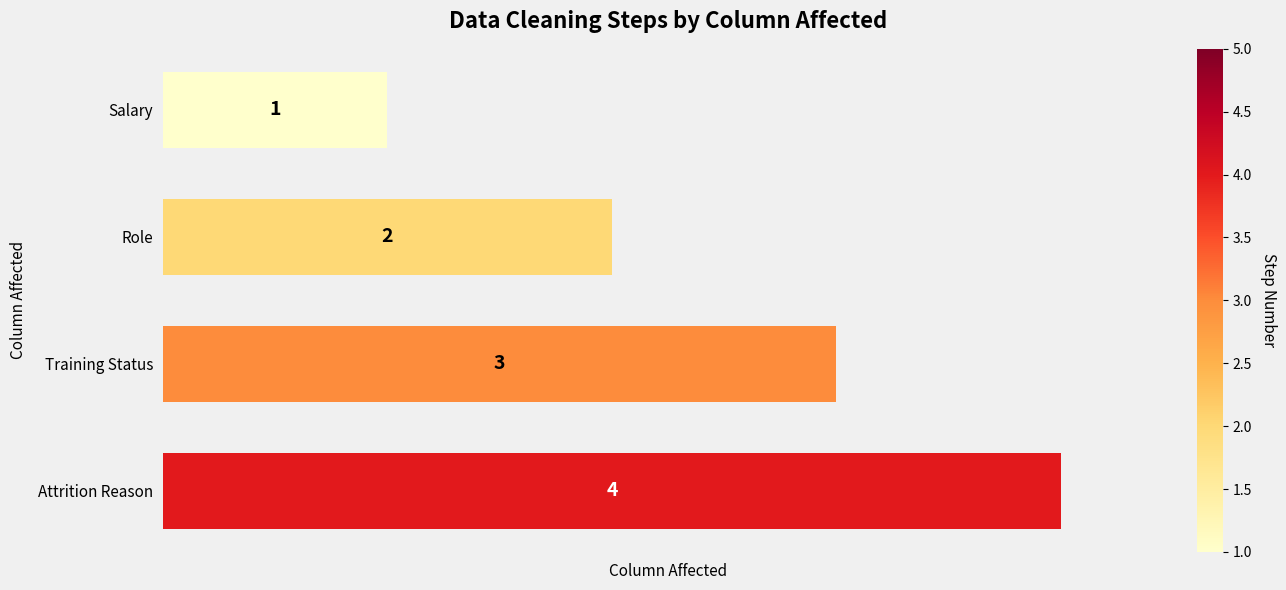

What is the change in value from Role to Training Status?

+1